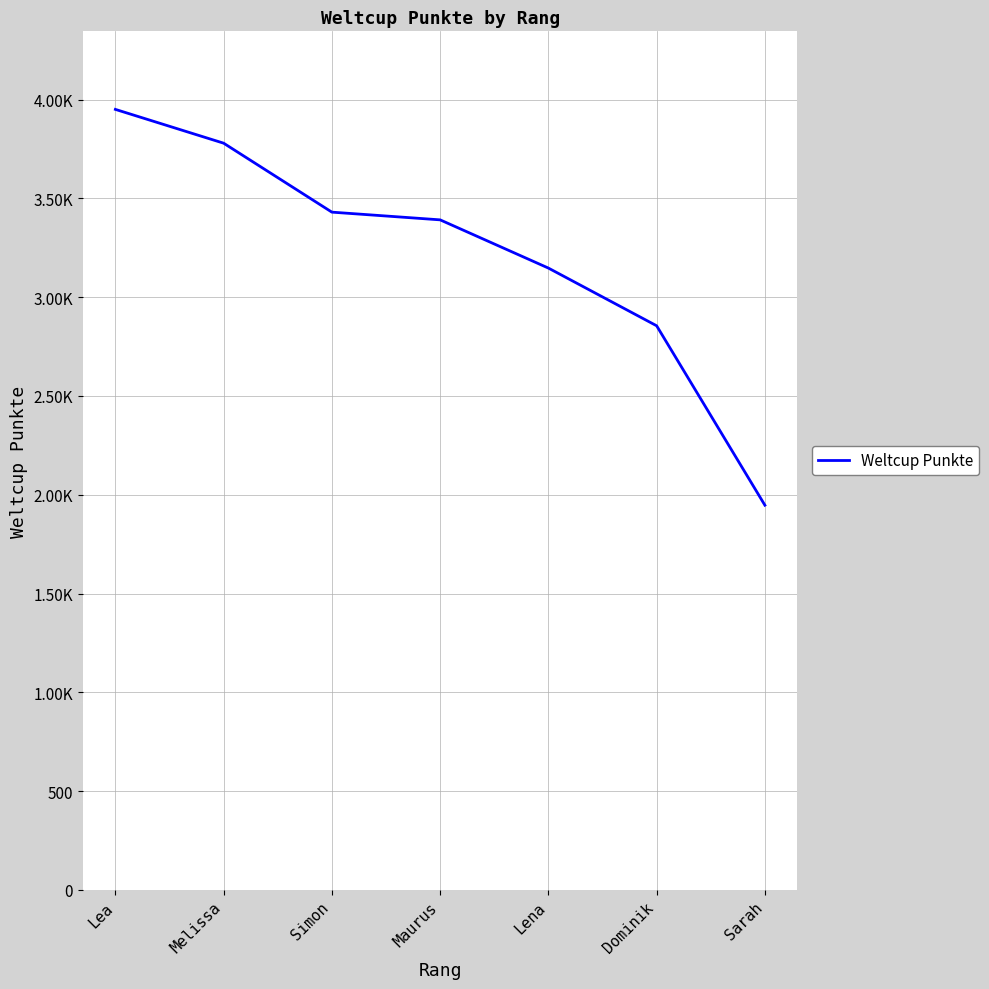

What is the sum of the values at Melissa and Maurus?

7170